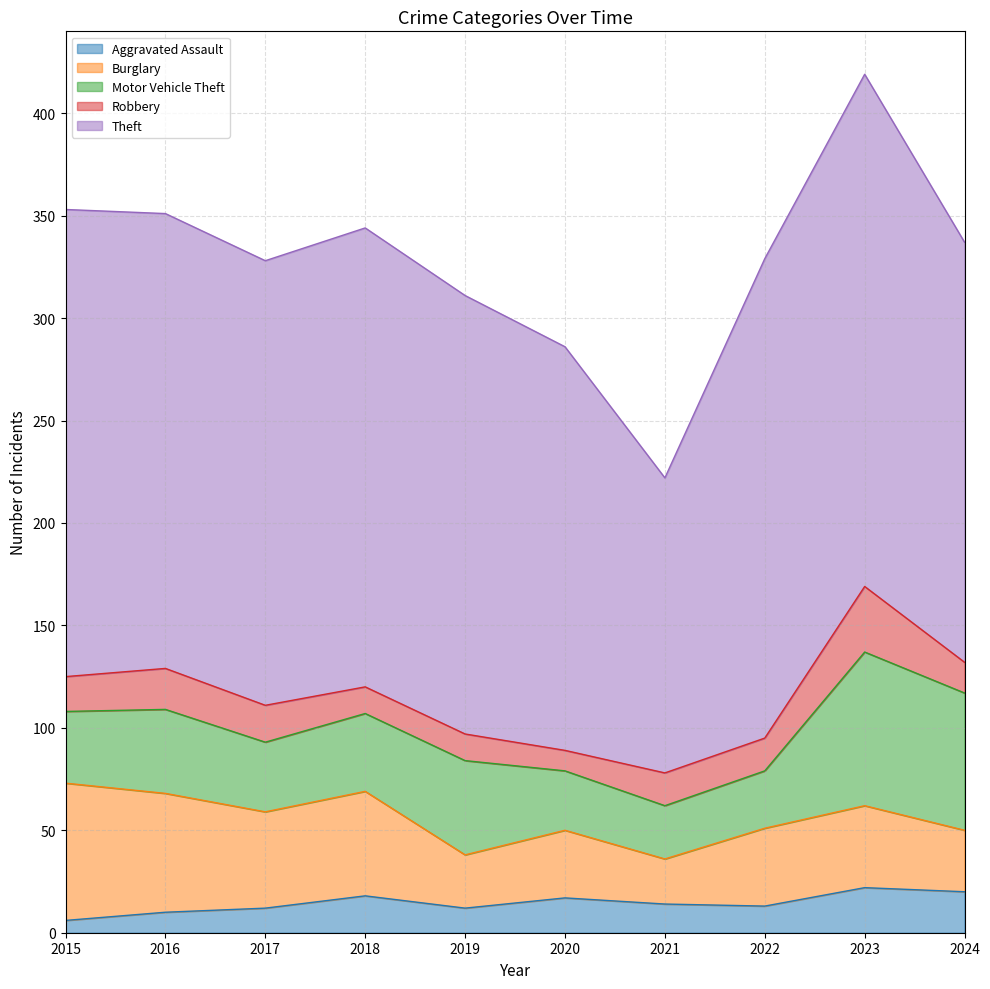

True or false: Robbery has more than 2 interior local peaks.

False